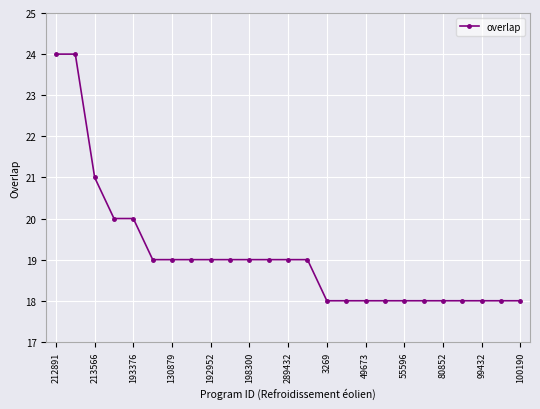

What is the maximum value shown in the chart?

24